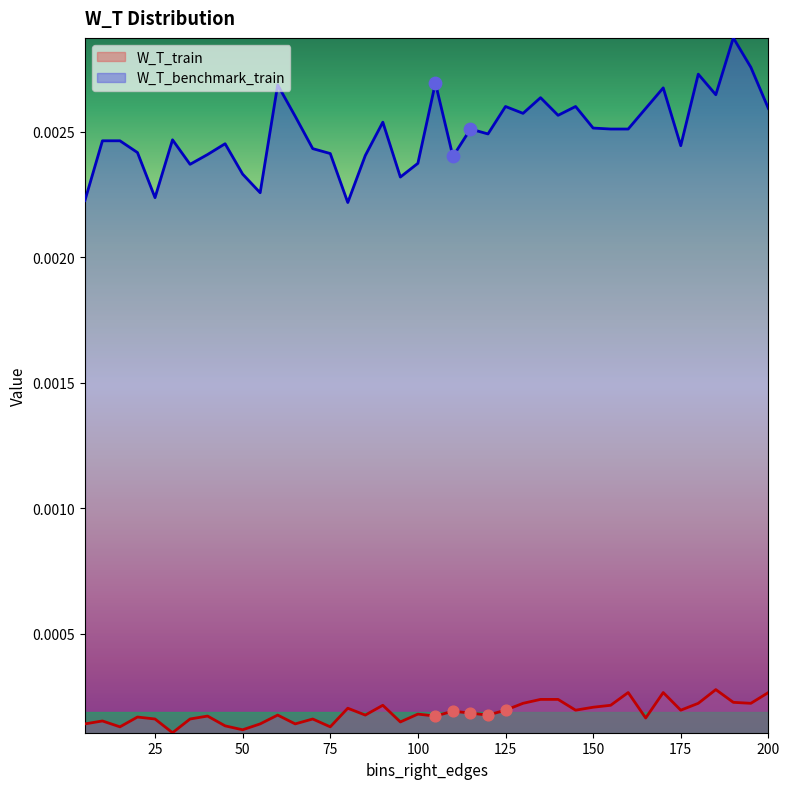

Which series has the largest total across all categories?

W_T_benchmark_train